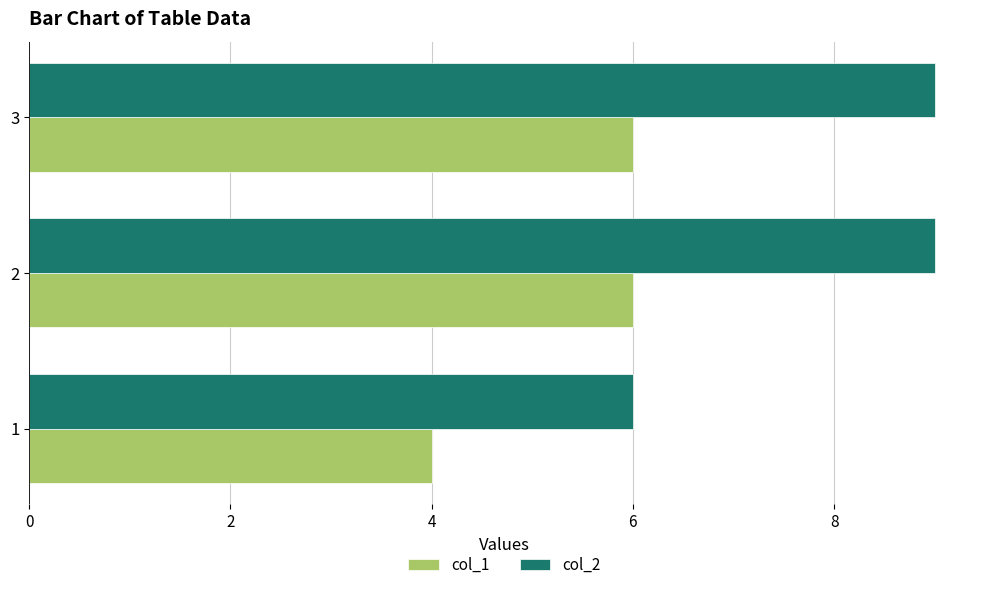

How many col_2 values are between 6 and 9?

3